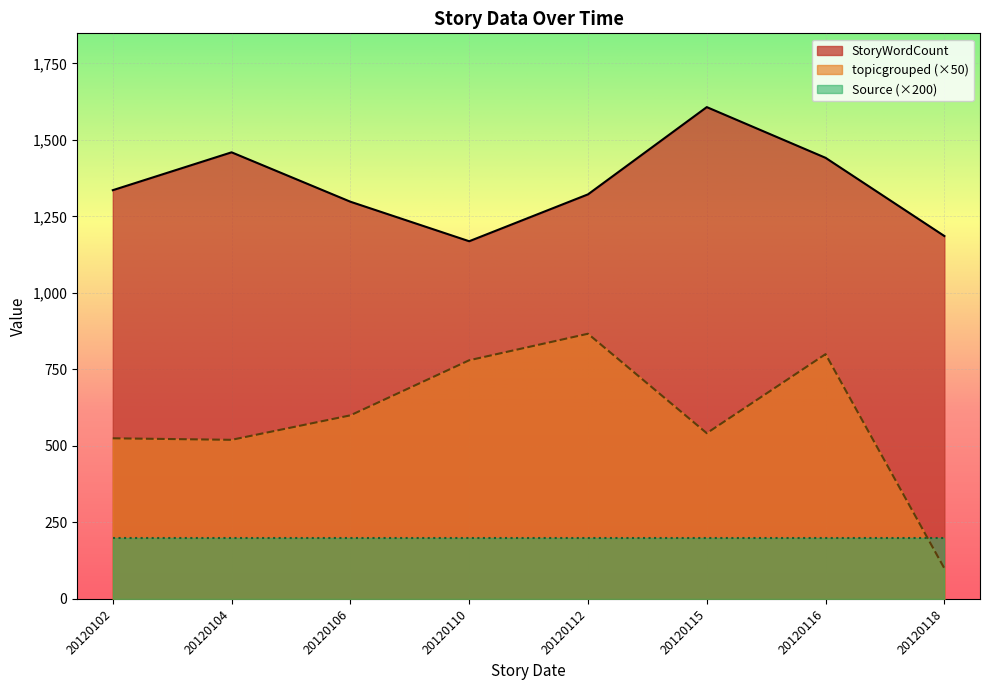

At which label is StoryWordCount closest to 1641?

20120115